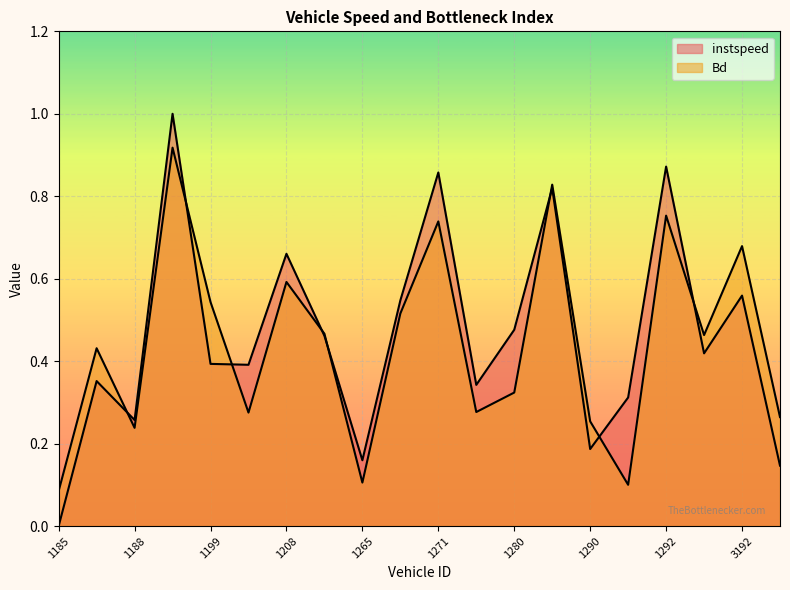

Which series has the largest range (max minus min)?

instspeed